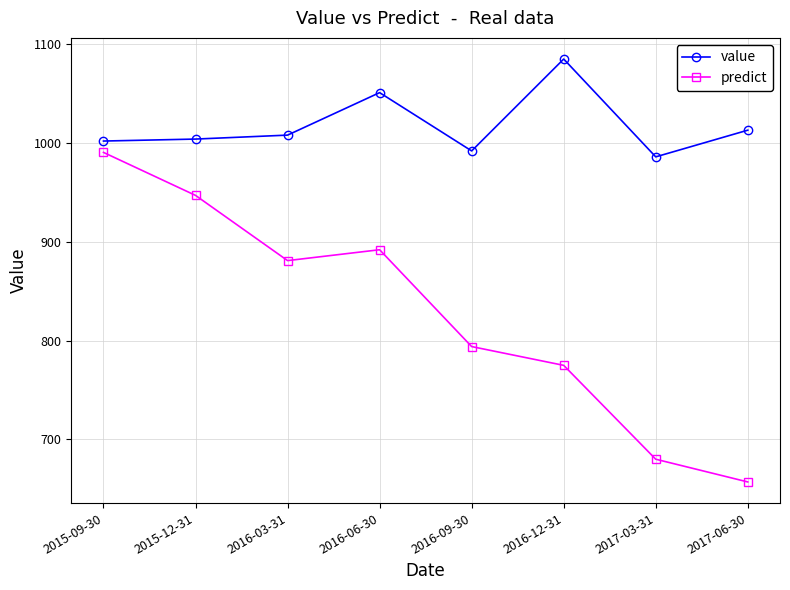

Between 2016-06-30 and 2017-03-31, which series saw the biggest shift?

predict